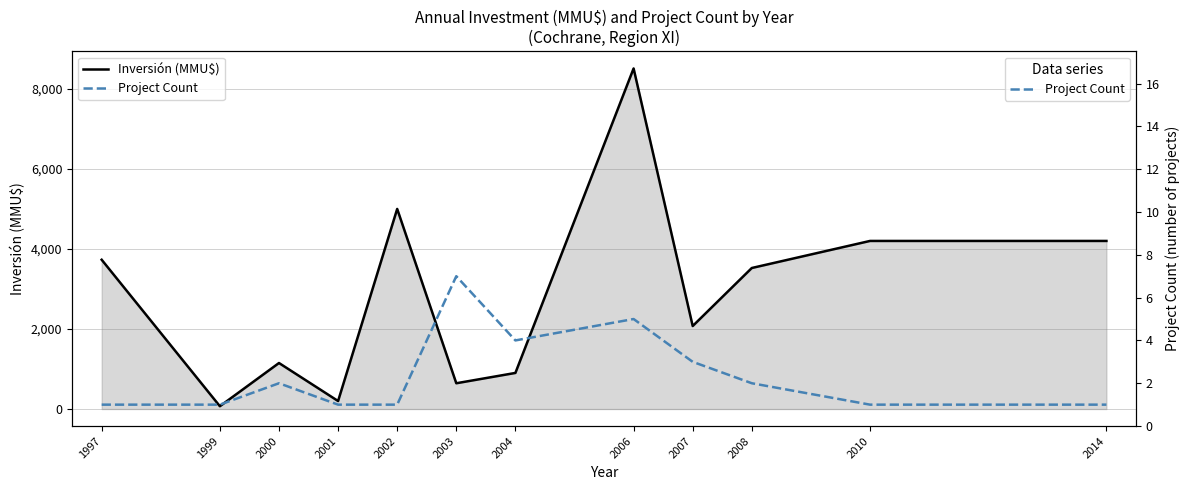

At 2003, list the series in order from largest to smallest.

Inversión (MMU$), Project Count